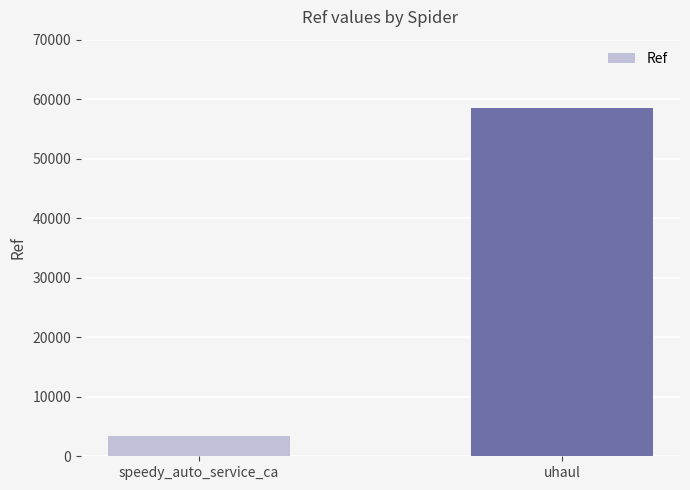

Count the values in the range 3327 to 58464.

2